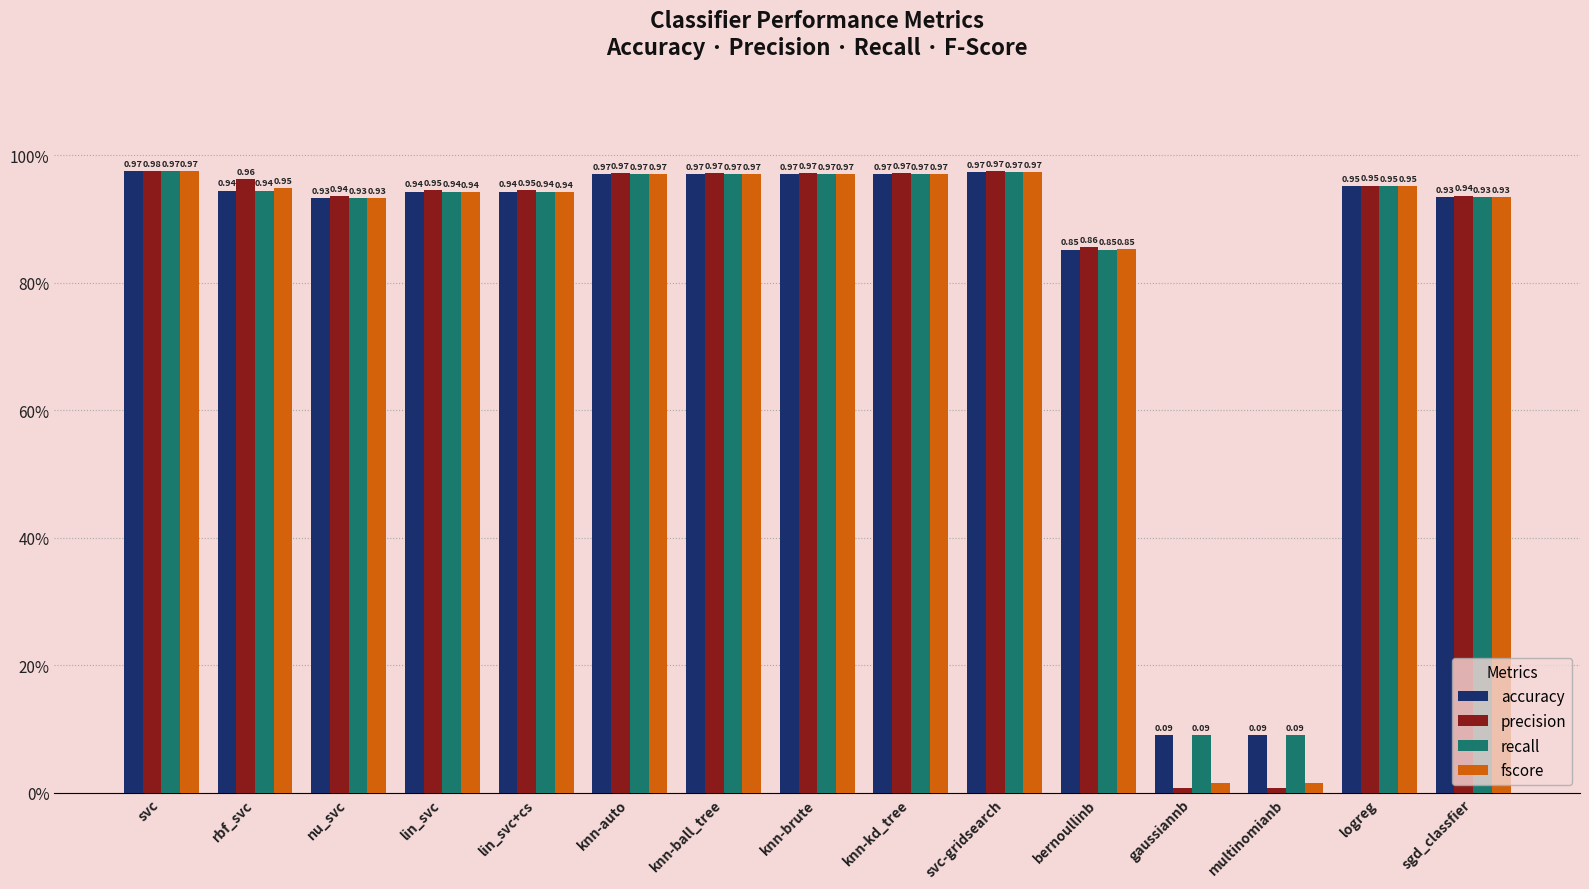

What is the label of the 13th bar from the left?

multinomianb